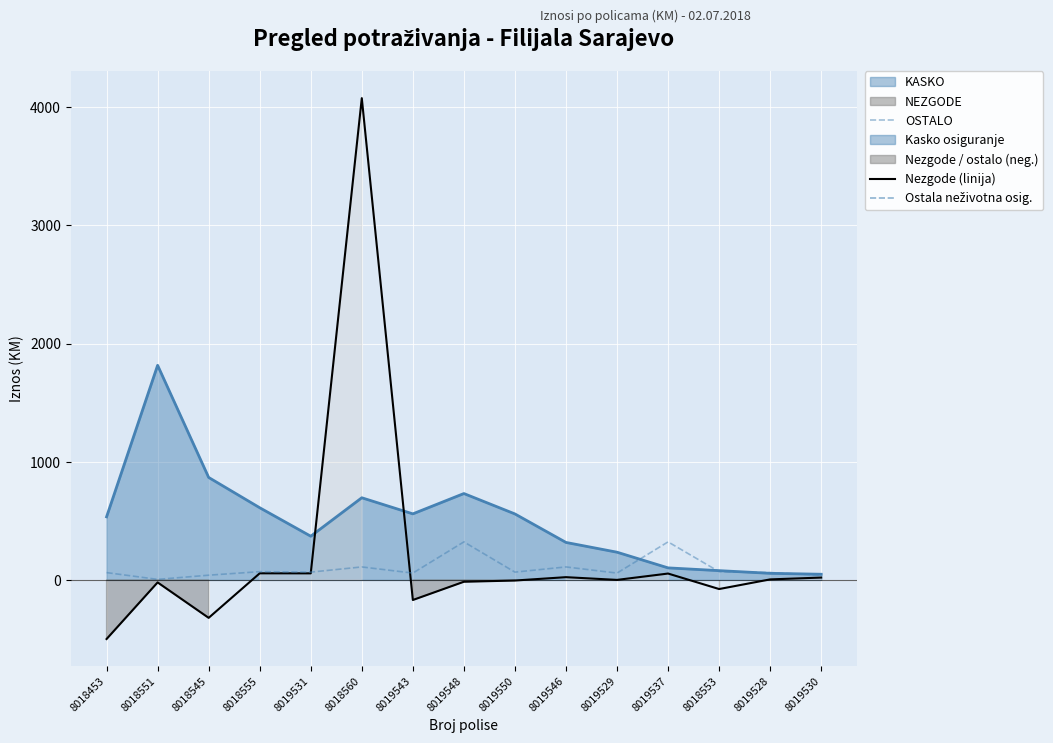

How many interior local peaks (higher than both neighbors) does the data have?

5